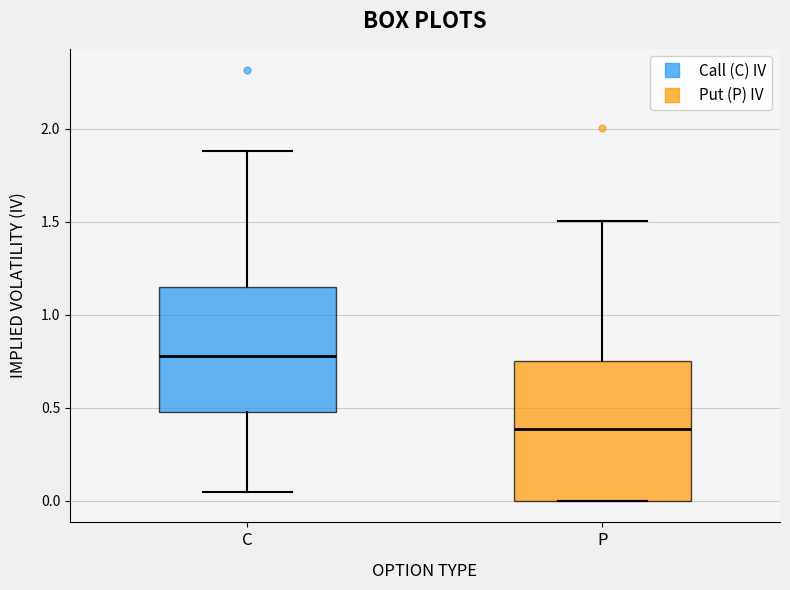

Which box has the lowest median line?

P